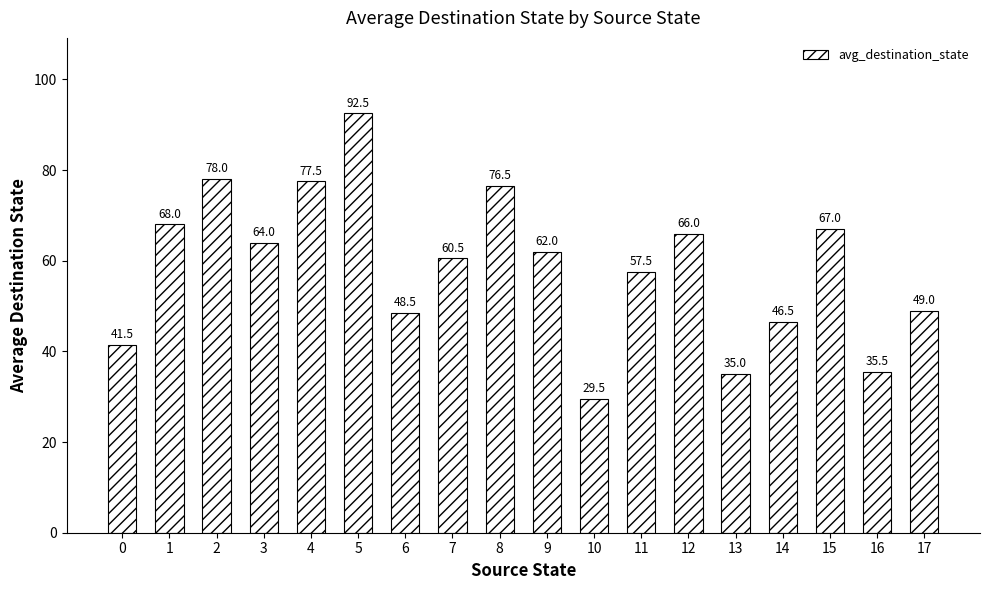

The chart shows a value of 74.1 at 0. True or false?

False